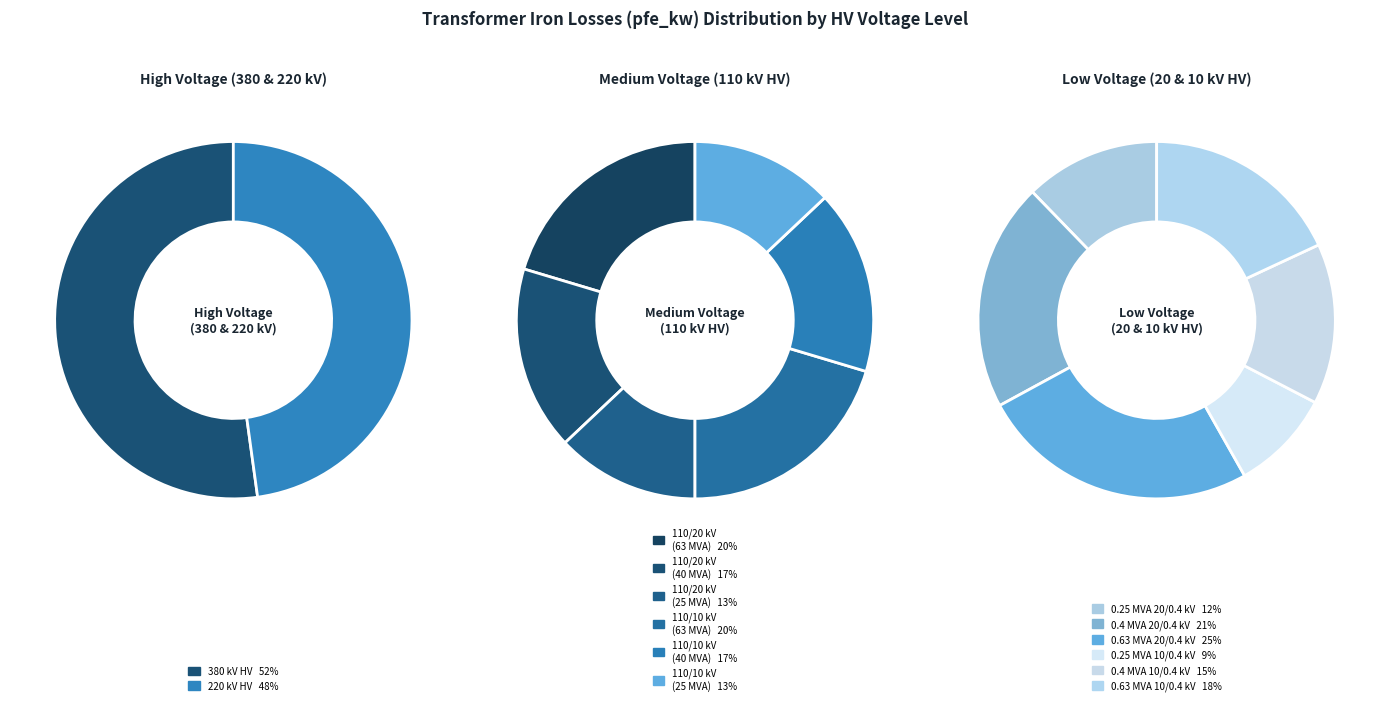

How many segments does this pie chart have?

14